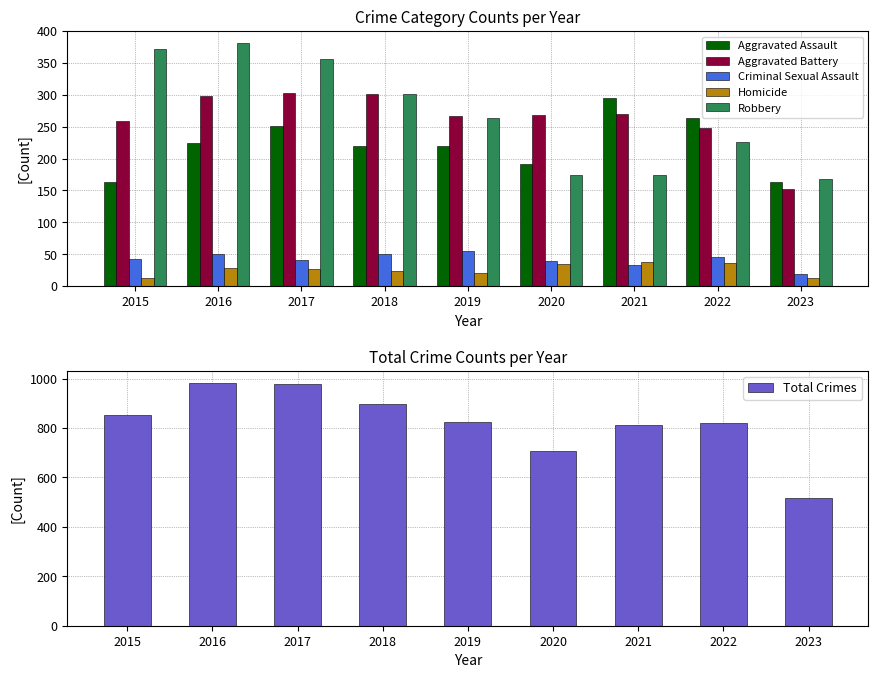

The Aggravated Battery series shows 303 at 2017. True or false?

True